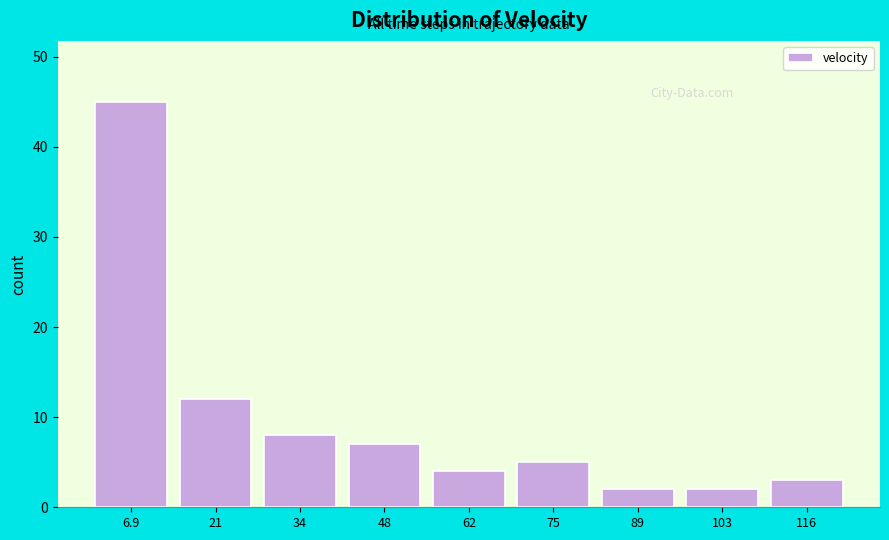

Which range on the x-axis has the tallest bar?

0 to 14